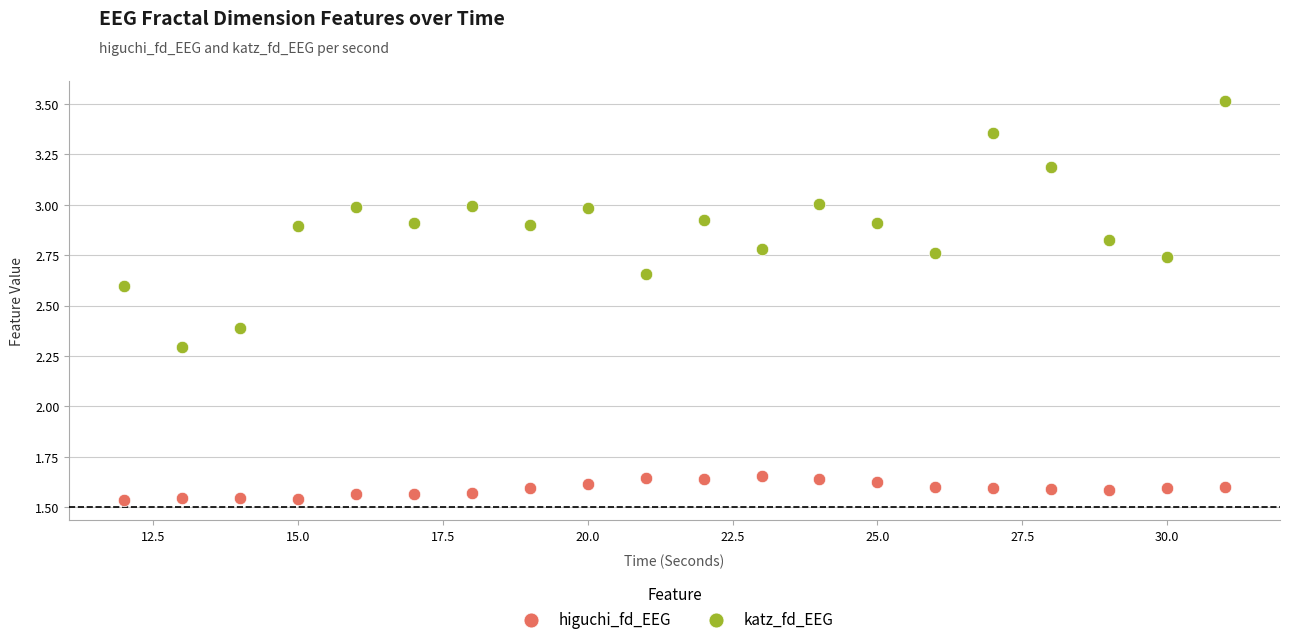

In the katz_fd_EEG series, what Y value is closest to 2?

2.3